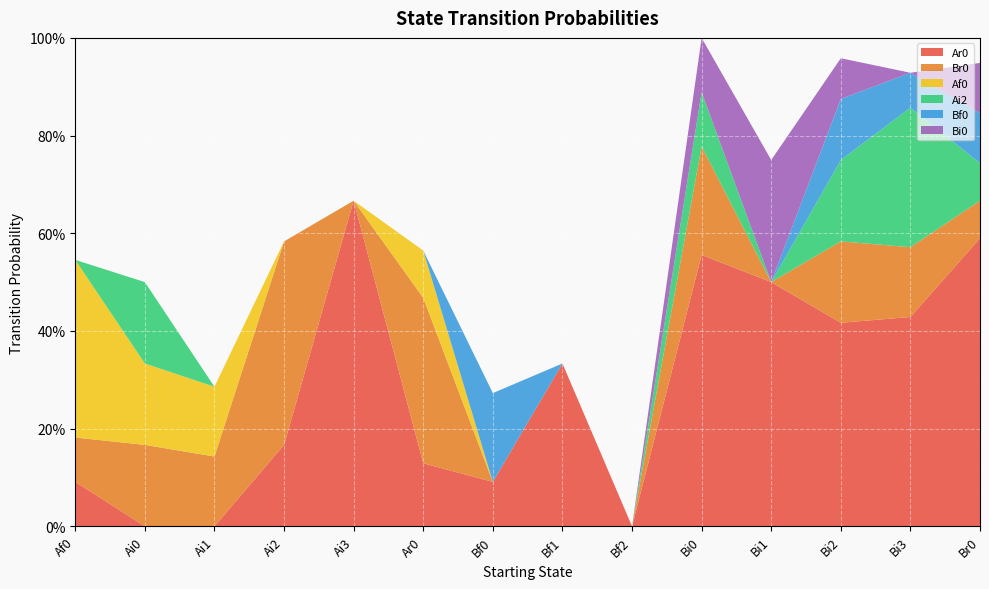

Reading left to right, what are all the values shown in this chart?

Ar0: Af0=0.1	Ai0=0.0	Ai1=0.0	Ai2=0.2	Ai3=0.7	Ar0=0.1	Bf0=0.1	Bf1=0.3	Bf2=0.0	Bi0=0.6	Bi1=0.5	Bi2=0.4	Bi3=0.4	Br0=0.6
Br0: Af0=0.1	Ai0=0.2	Ai1=0.1	Ai2=0.4	Ai3=0.0	Ar0=0.3	Bf0=0.0	Bf1=0.0	Bf2=0.0	Bi0=0.2	Bi1=0.0	Bi2=0.2	Bi3=0.1	Br0=0.1
Af0: Af0=0.4	Ai0=0.2	Ai1=0.1	Ai2=0.0	Ai3=0.0	Ar0=0.1	Bf0=0.0	Bf1=0.0	Bf2=0.0	Bi0=0.0	Bi1=0.0	Bi2=0.0	Bi3=0.0	Br0=0.0
Ai2: Af0=0.0	Ai0=0.2	Ai1=0.0	Ai2=0.0	Ai3=0.0	Ar0=0.0	Bf0=0.0	Bf1=0.0	Bf2=0.0	Bi0=0.1	Bi1=0.0	Bi2=0.2	Bi3=0.3	Br0=0.1
Bf0: Af0=0.0	Ai0=0.0	Ai1=0.0	Ai2=0.0	Ai3=0.0	Ar0=0.0	Bf0=0.2	Bf1=0.0	Bf2=0.0	Bi0=0.0	Bi1=0.0	Bi2=0.1	Bi3=0.1	Br0=0.1
Bi0: Af0=0.0	Ai0=0.0	Ai1=0.0	Ai2=0.0	Ai3=0.0	Ar0=0.0	Bf0=0.0	Bf1=0.0	Bf2=0.0	Bi0=0.1	Bi1=0.2	Bi2=0.1	Bi3=0.0	Br0=0.1